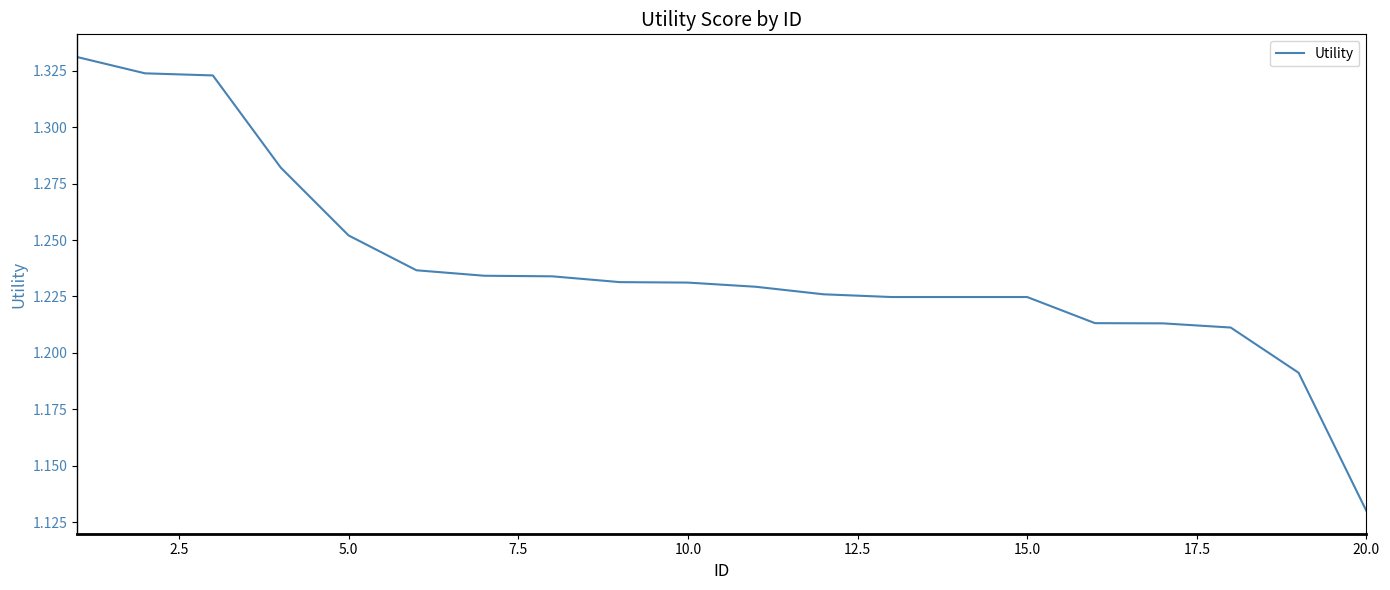

Which category has the lowest value across all series?

20.0